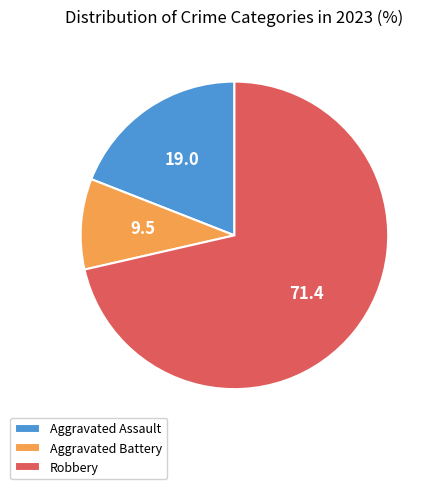

Rank the categories by value from lowest to highest.

Aggravated Battery, Aggravated Assault, Robbery